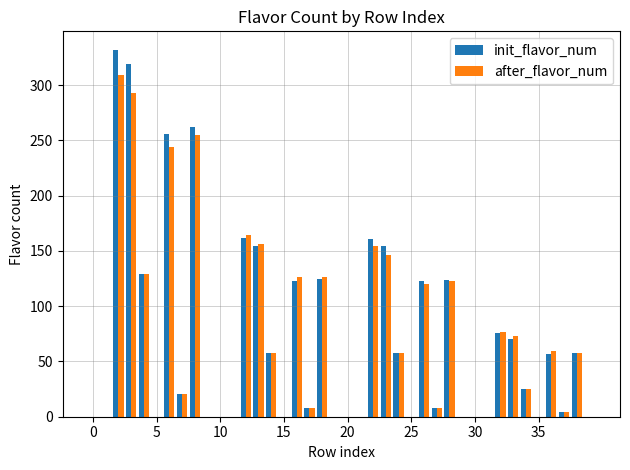

What is the highest value of the after_flavor_num series?

309